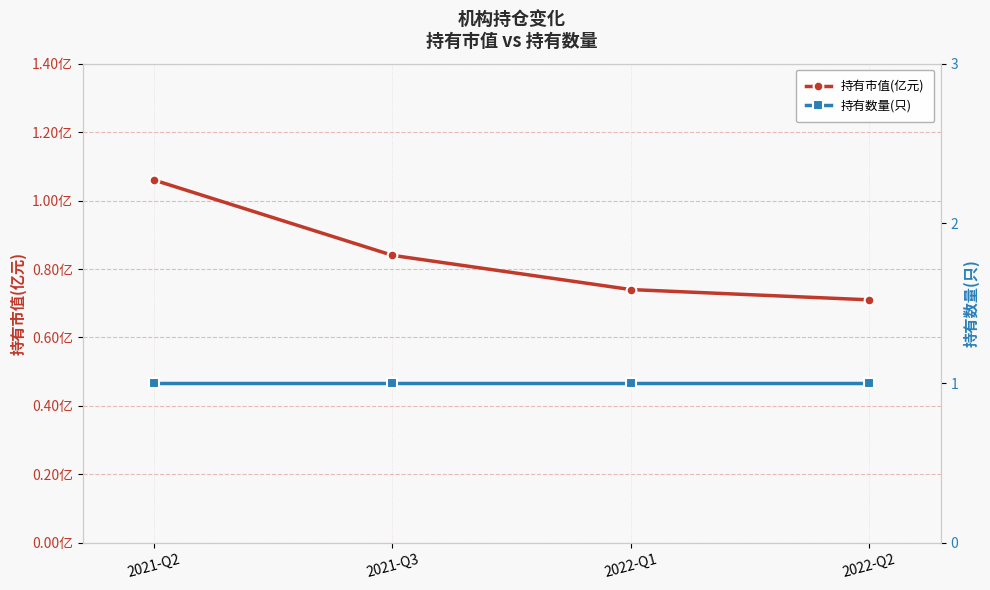

Which category has the highest value across all series?

2021-Q2